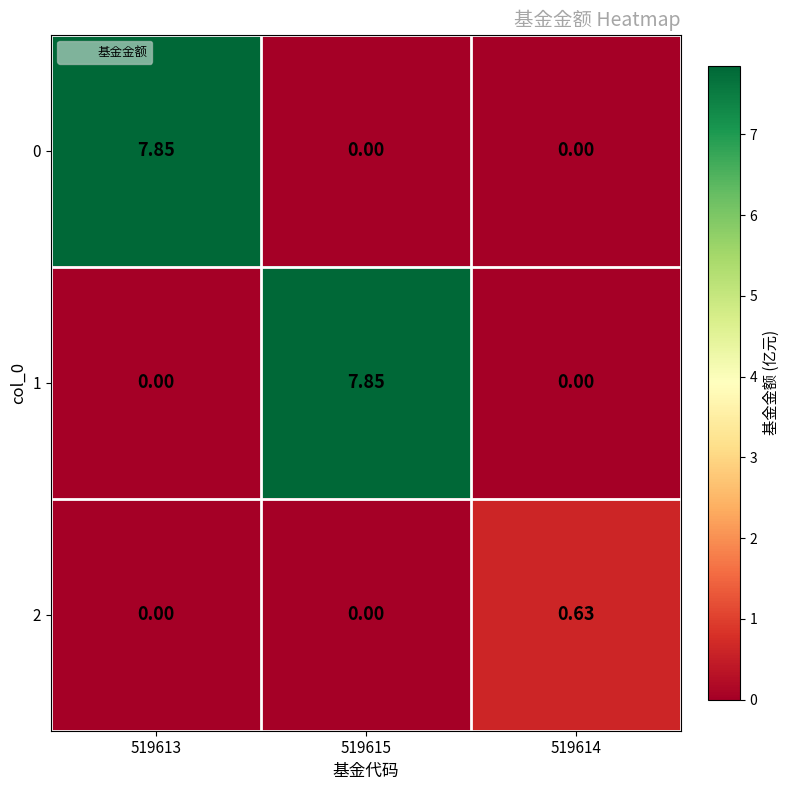

Is the value of 2 at 519614 greater than the value of 0 at 519614?

Yes